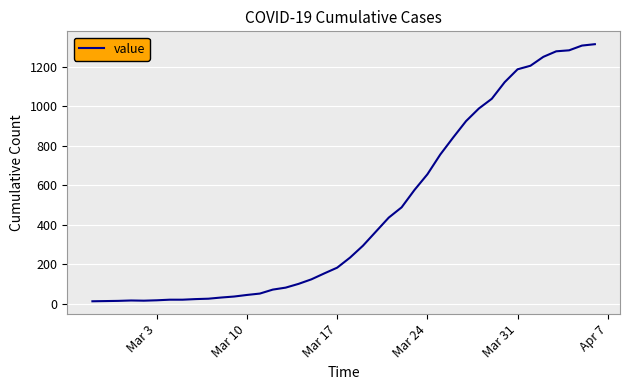

What is the difference between the maximum and minimum values?

1300